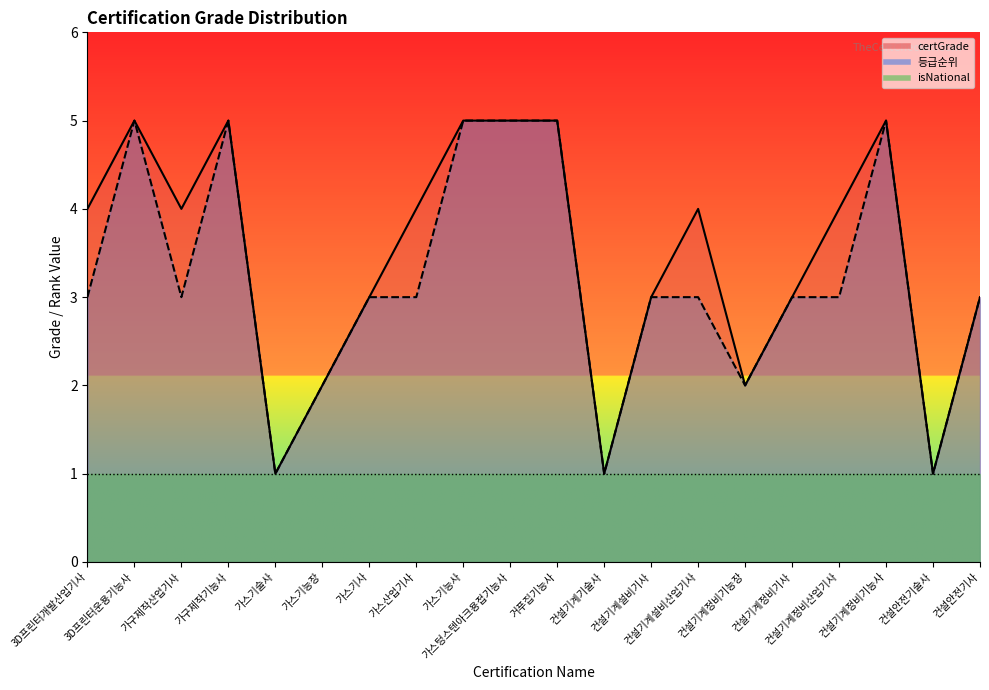

What is the label of the 2nd point from the right?

건설안전기술사